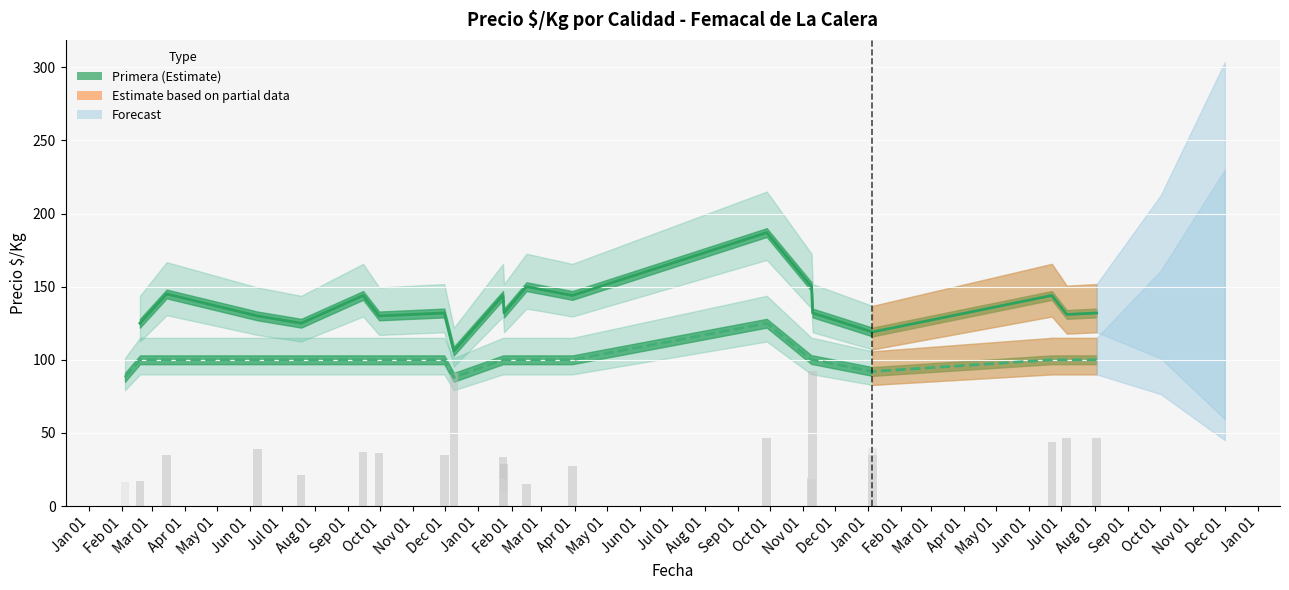

True or false: Primera has a value of 36 at Feb 01.

False